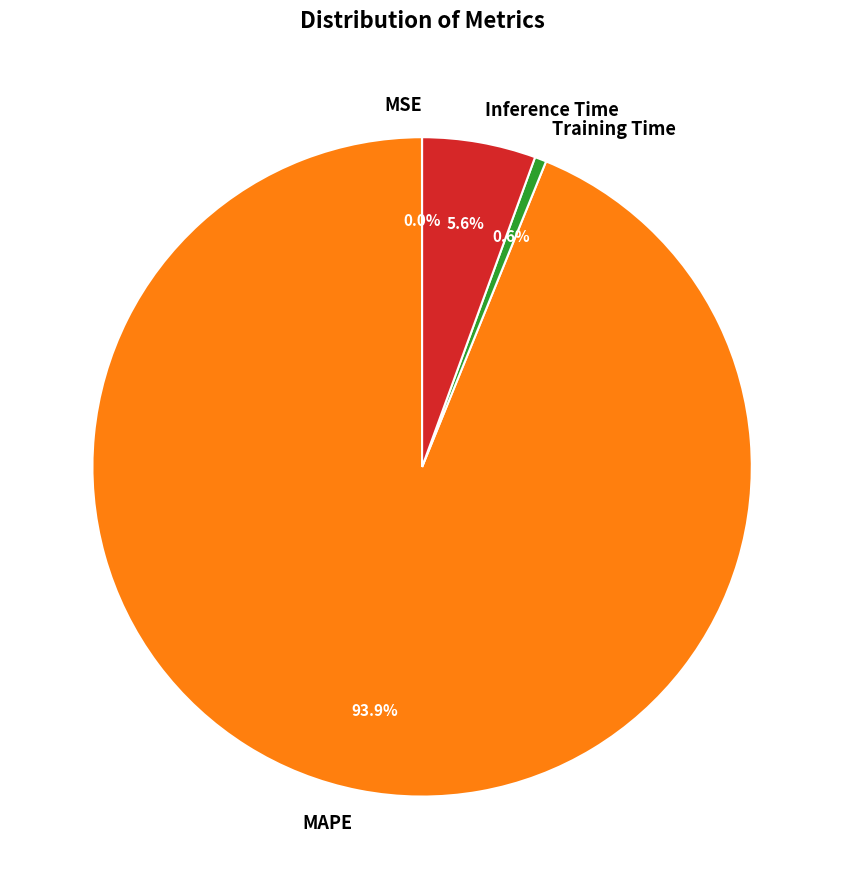

Which slice is the largest?

MAPE